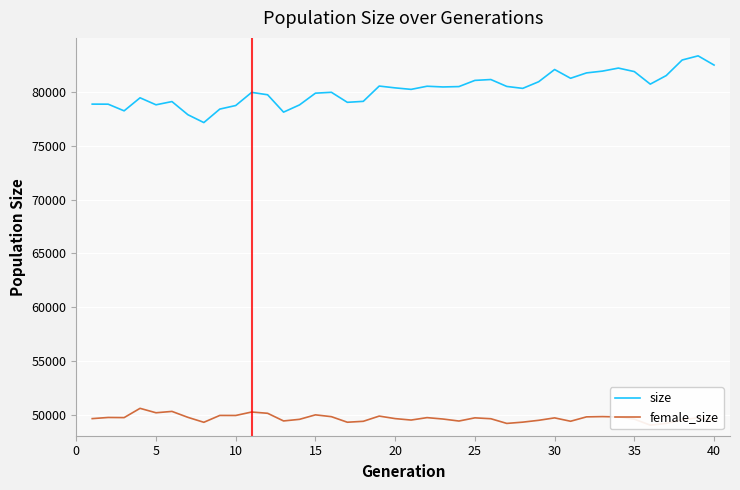

What is the lowest value of the size series?

77143